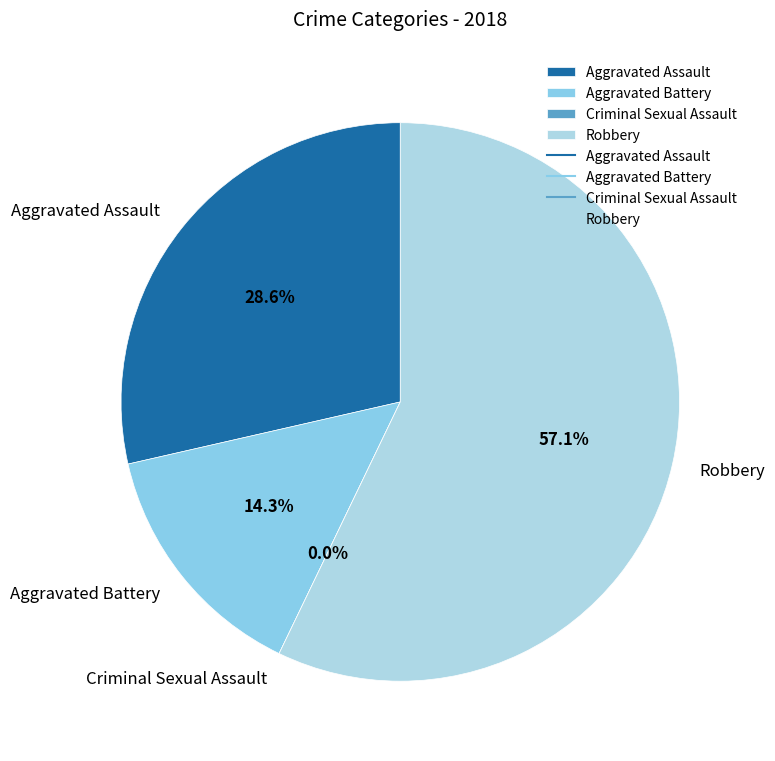

Which slice is the smallest?

Criminal Sexual Assault